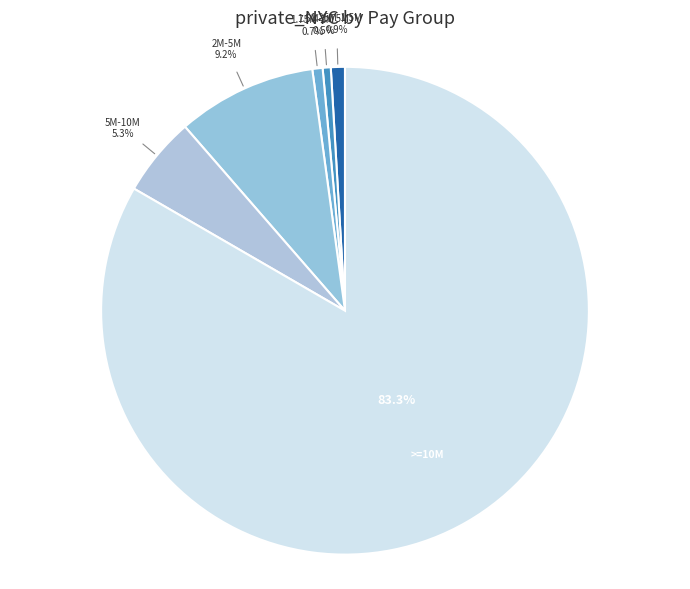

Which slice is the largest?

>=10M